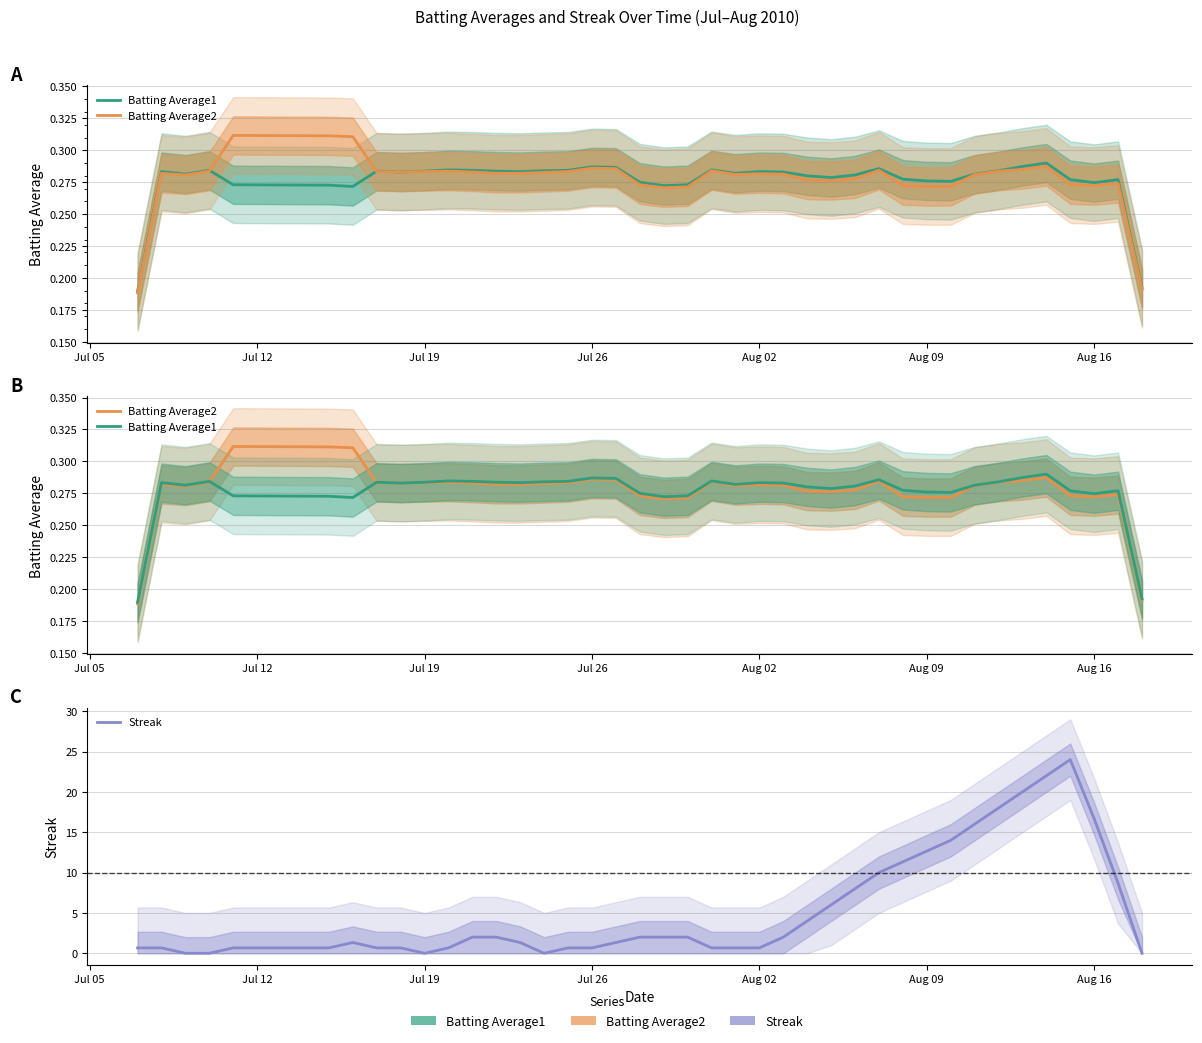

Between which two adjacent categories do Streak and Batting Average1 first intersect?

Jul 12 and Jul 19